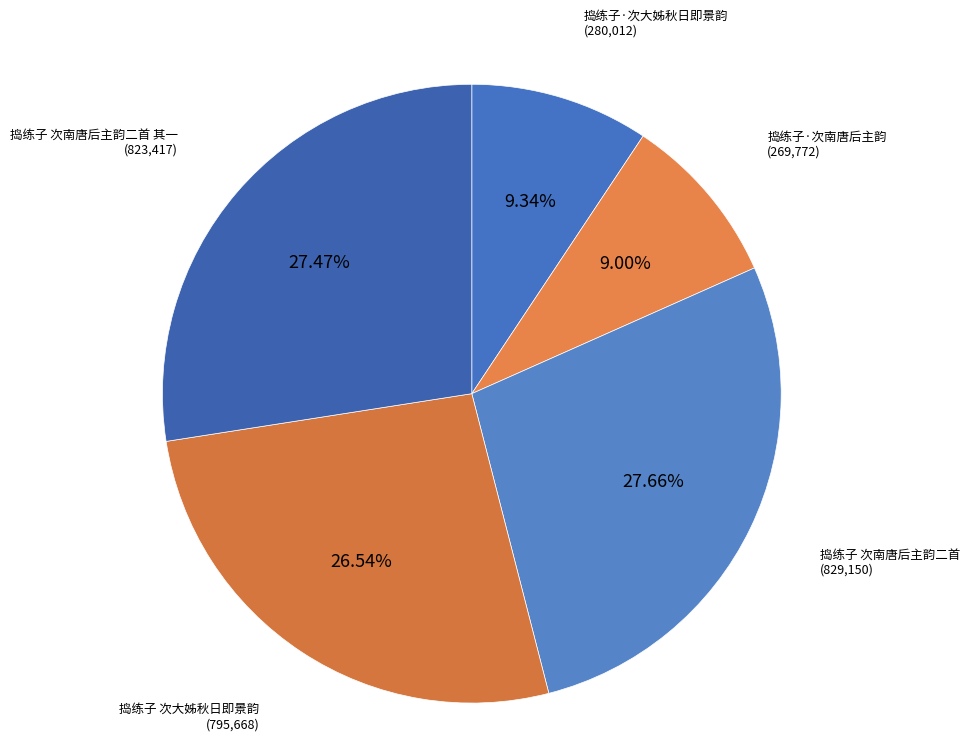

Rank the categories by value from lowest to highest.

捣练子·次南唐后主韵, 捣练子·次大姊秋日即景韵, 捣练子 次大姊秋日即景韵, 捣练子 次南唐后主韵二首 其一, 捣练子 次南唐后主韵二首